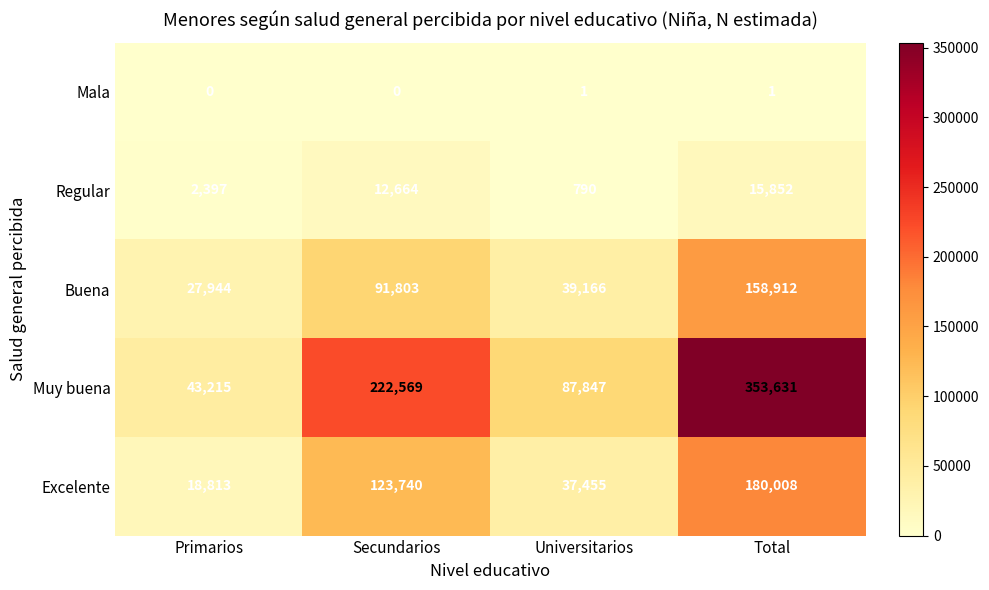

What is the sum of all Buena values?

317825